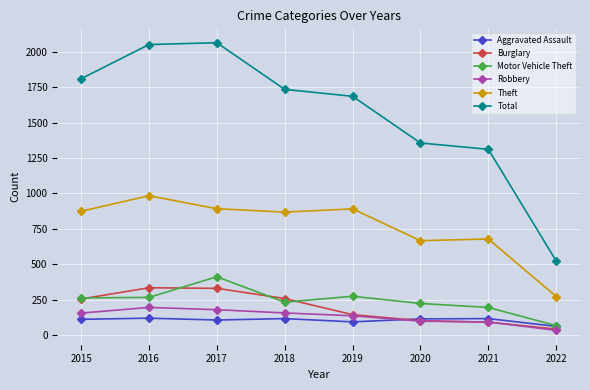

What is the difference between the Aggravated Assault values at 2022 and 2019?

32